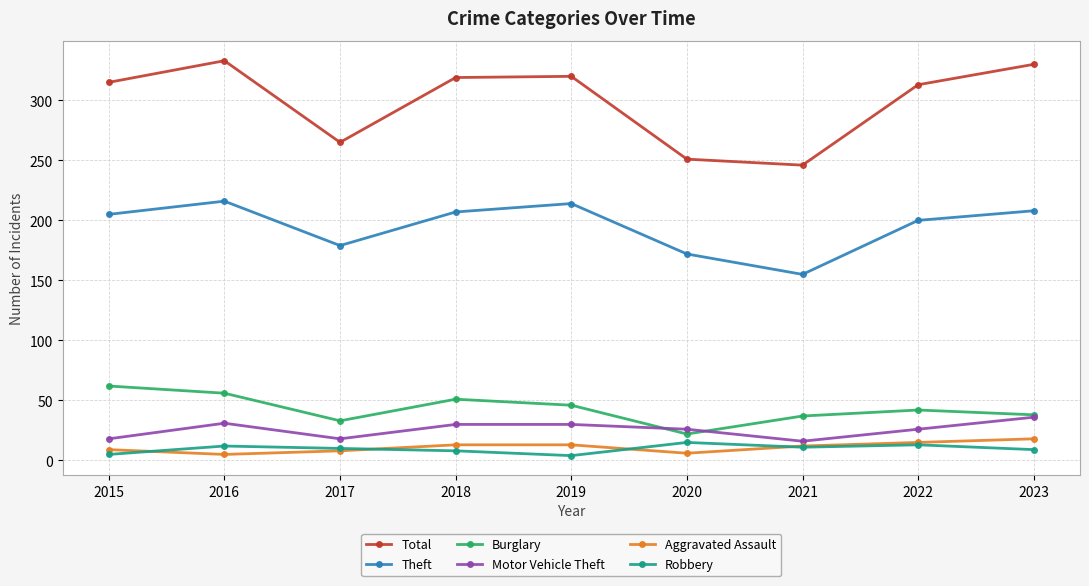

What is the value of the Total point at the 7th from the left?

246